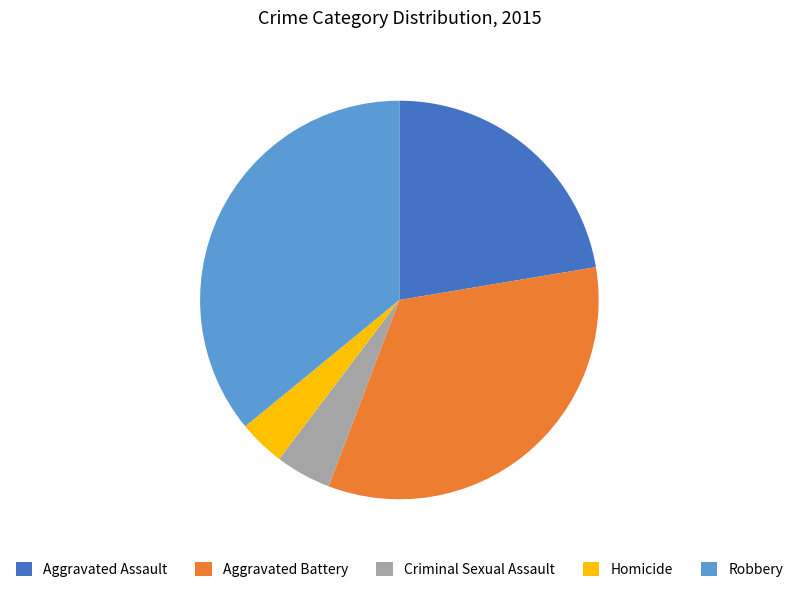

How many slices are in this pie chart?

5